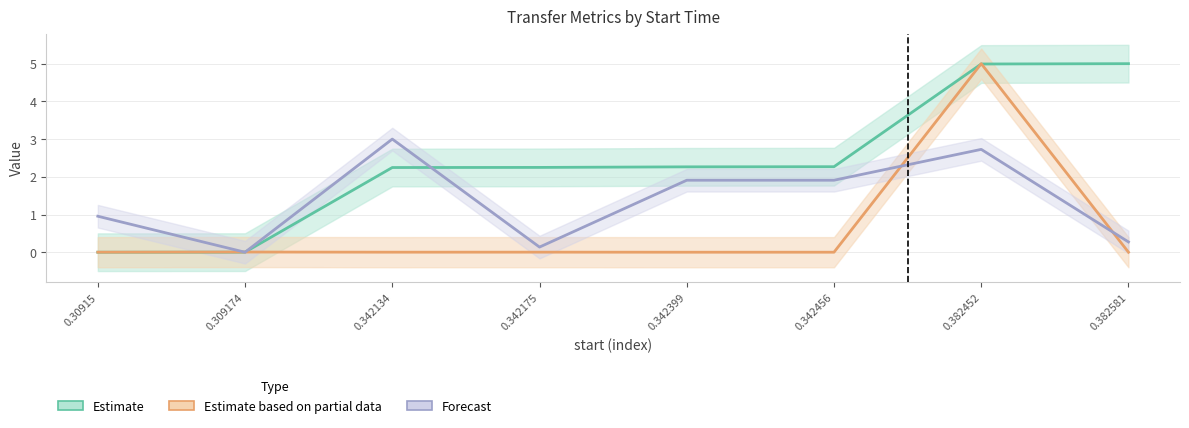

What is the sum of all Estimate values?

19.0